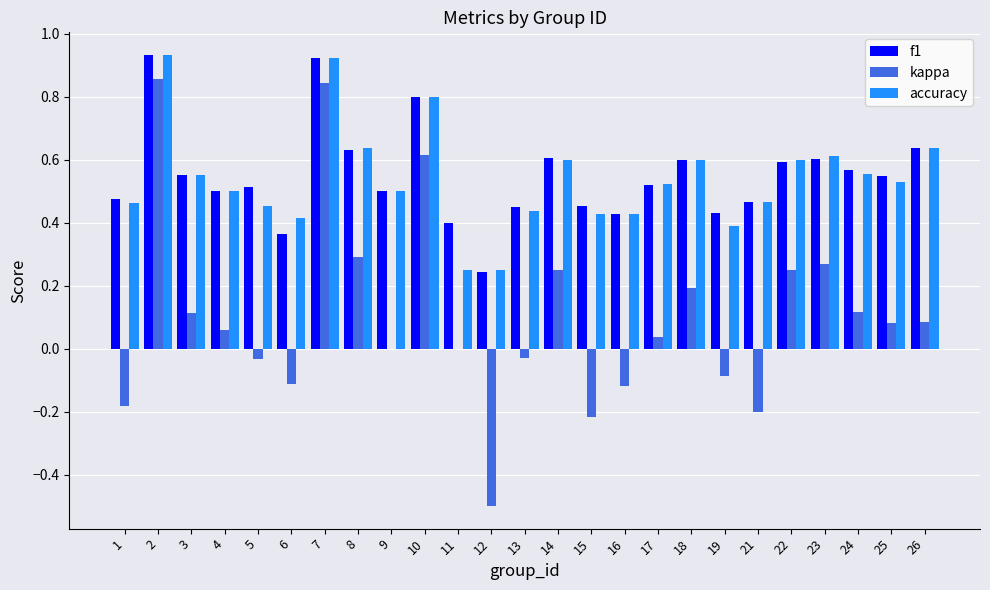

Is it true that accuracy equals 0.2 at 11?

True